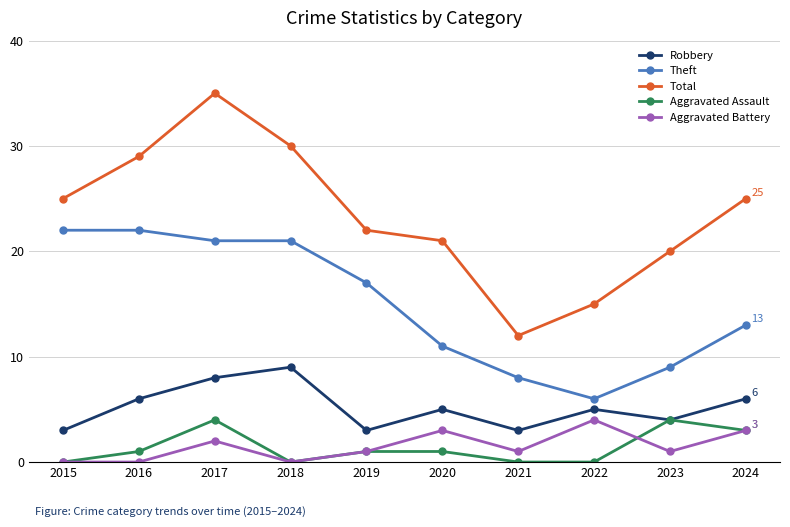

What value does the Robbery series have at 2021?

3